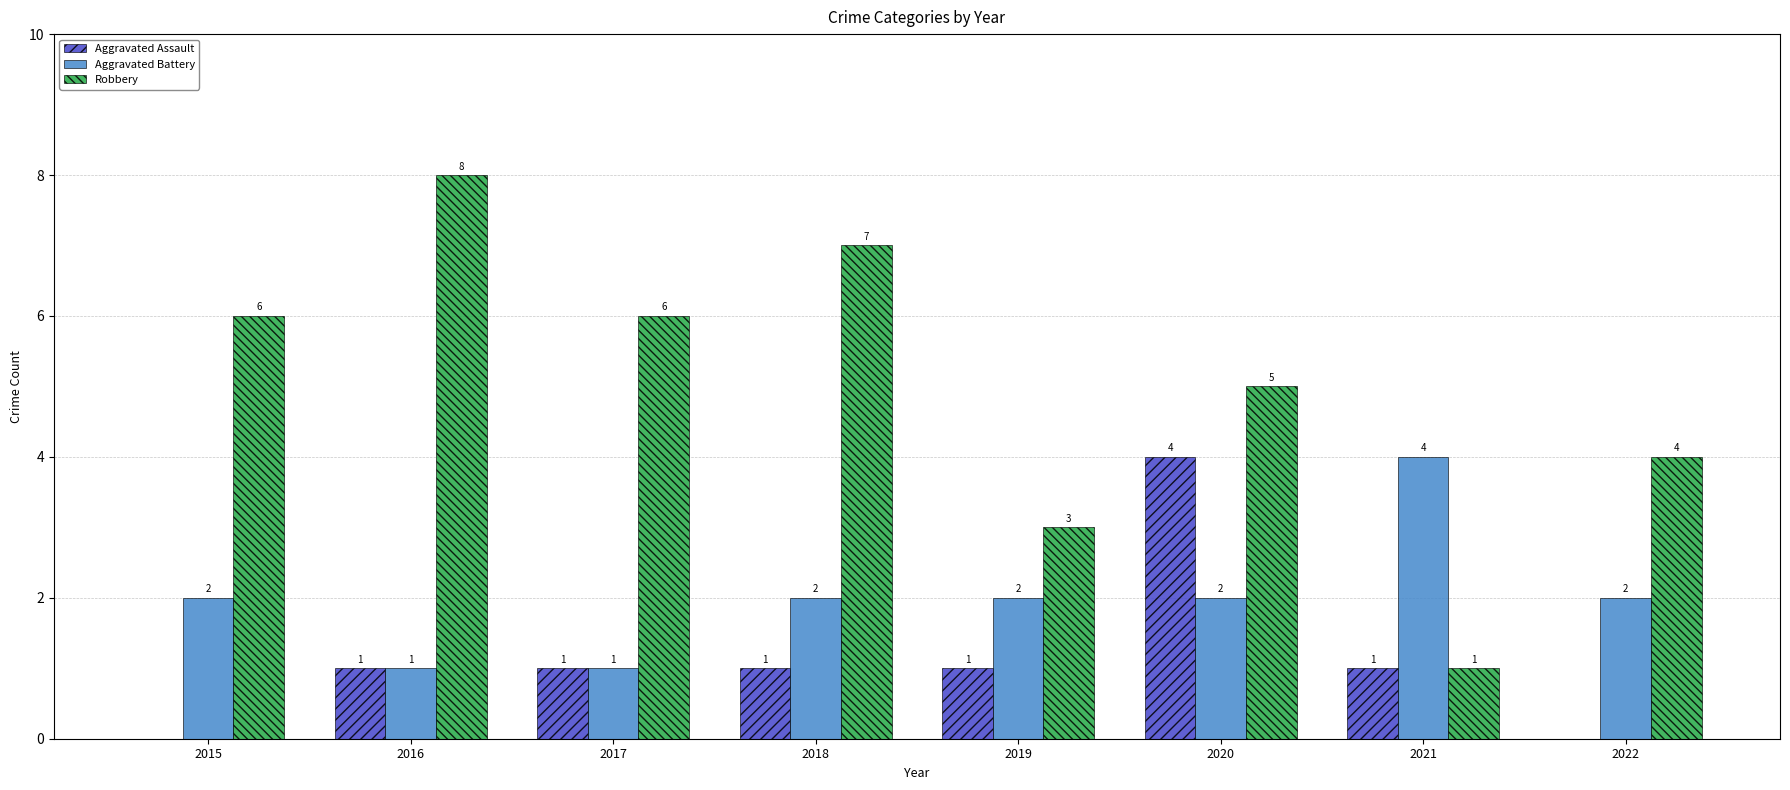

What is the sum of all Aggravated Battery values?

16